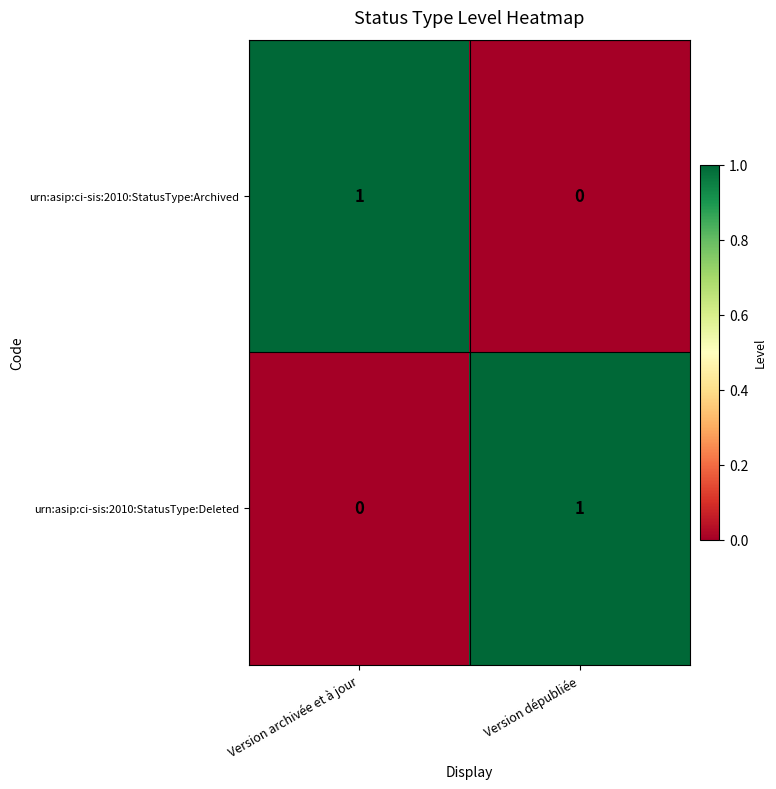

How many distinct data groups are displayed?

2